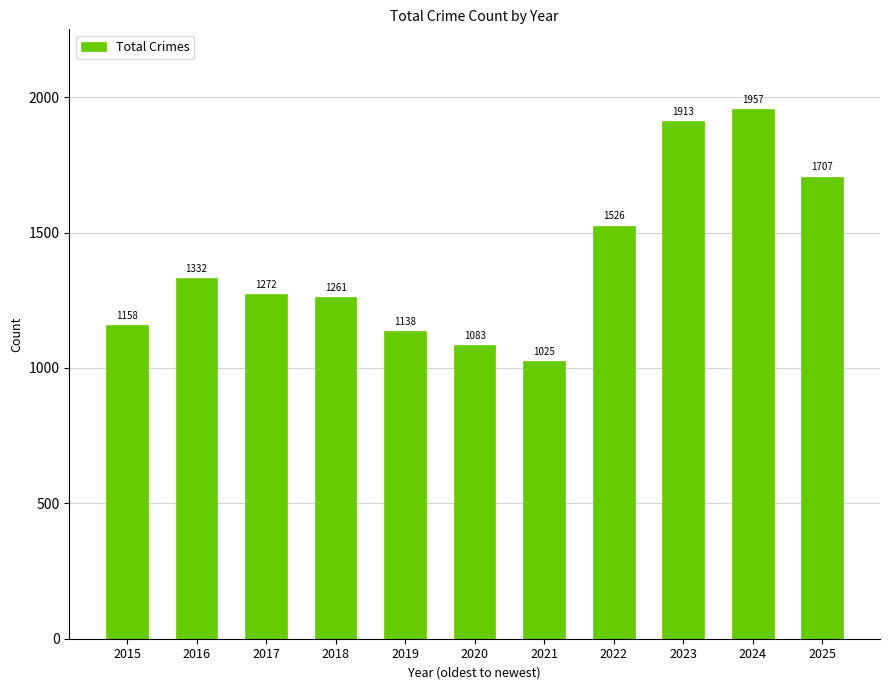

Reading left to right, list all the values displayed in this chart.

2015=1158	2016=1332	2017=1272	2018=1261	2019=1138	2020=1083	2021=1025	2022=1526	2023=1913	2024=1957	2025=1707